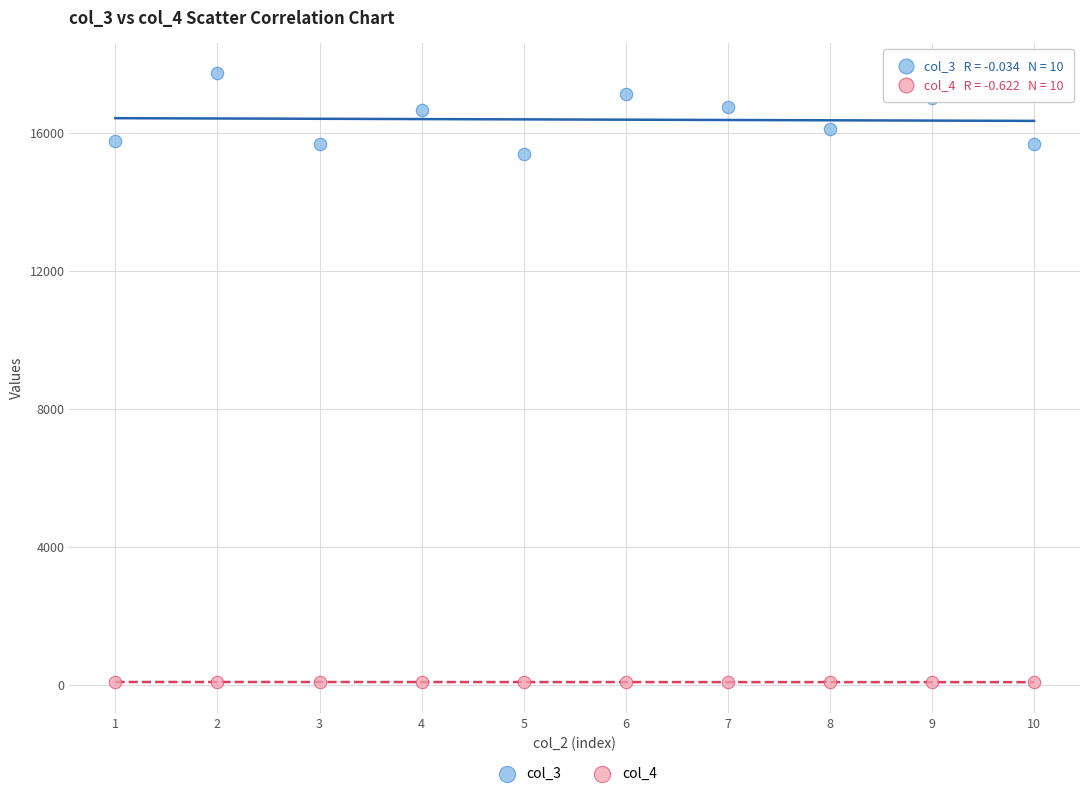

Which series has the largest Y range (max minus min)?

col_3